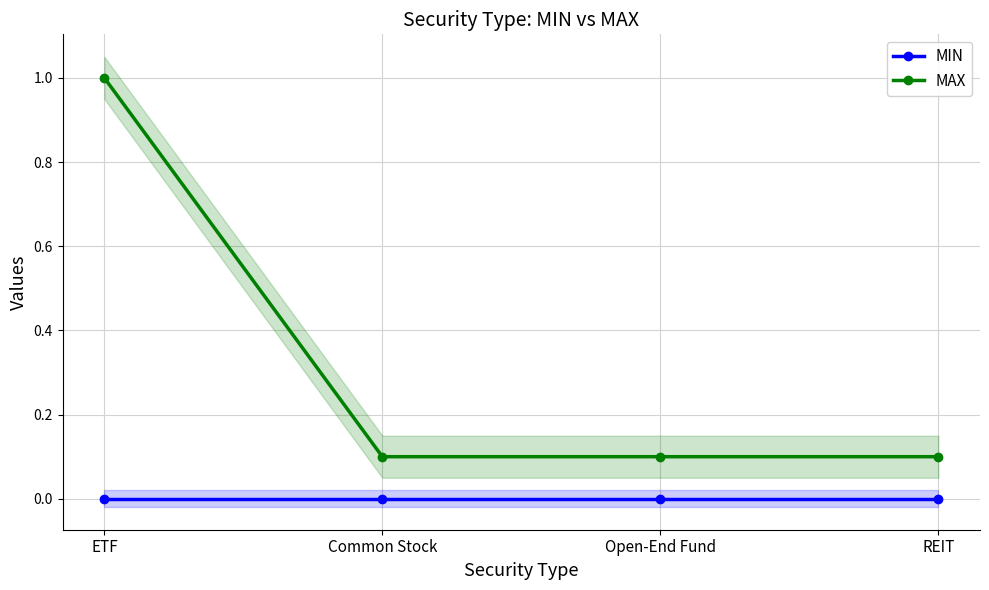

At which category is the sum across all series the highest?

ETF